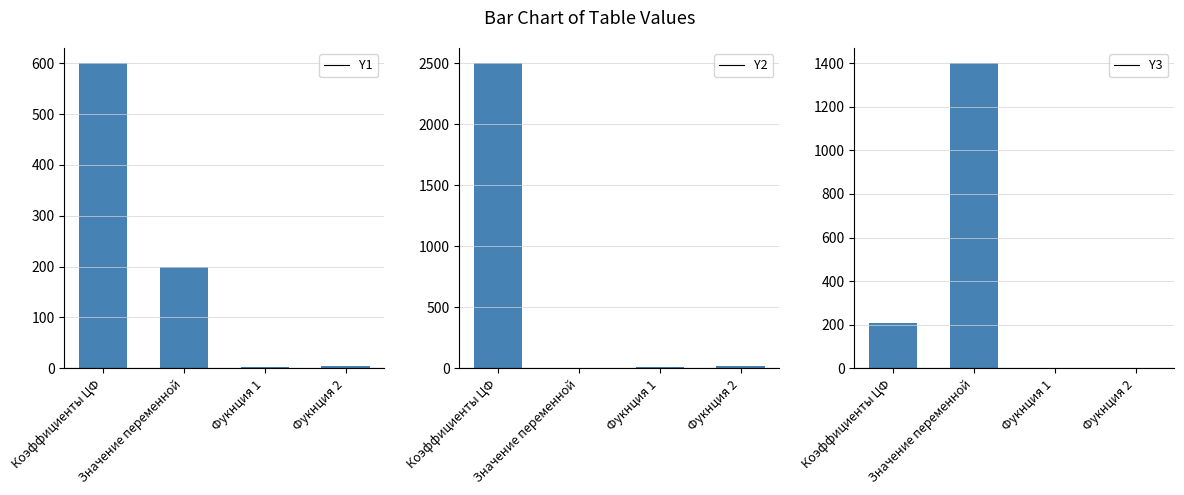

How many groups of bars are there?

4